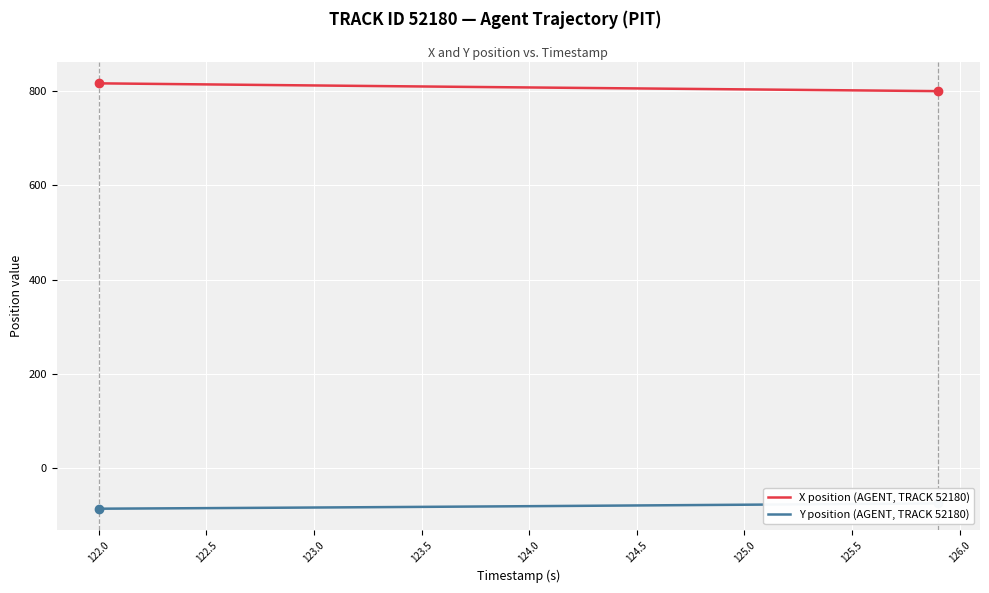

What is the value of the Y position (AGENT, TRACK 52180) point at the 6th from the left?

-85.0